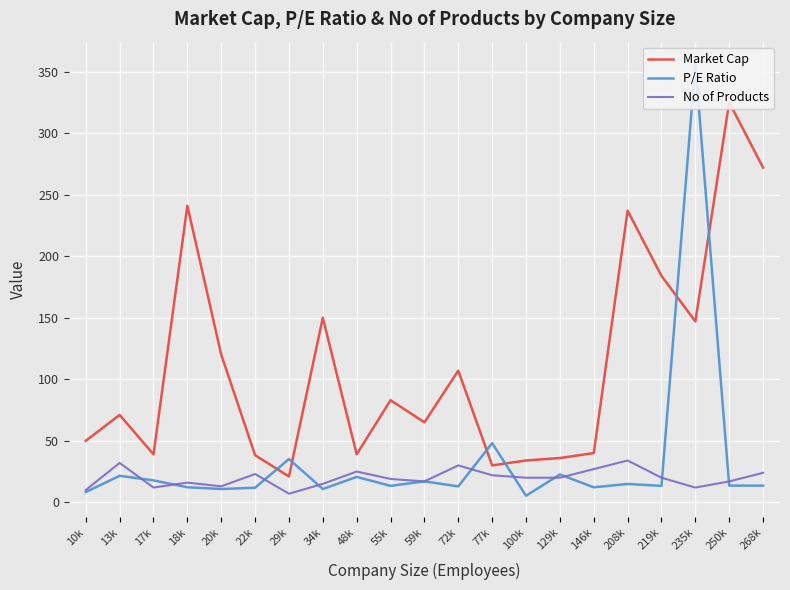

True or false: Market Cap has a value of 184.0 at 219k.

True